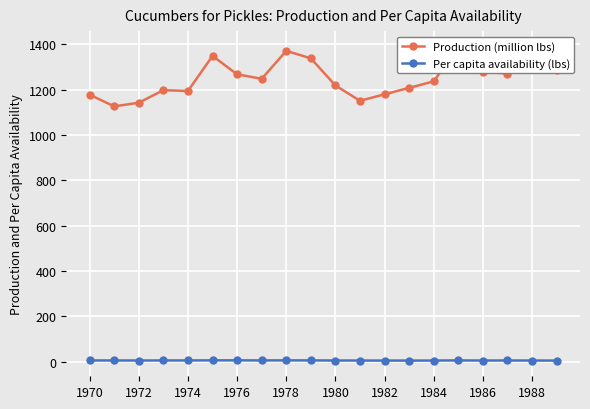

List the series in order of their overall mean, highest first.

Production (million lbs), Per capita availability (lbs)